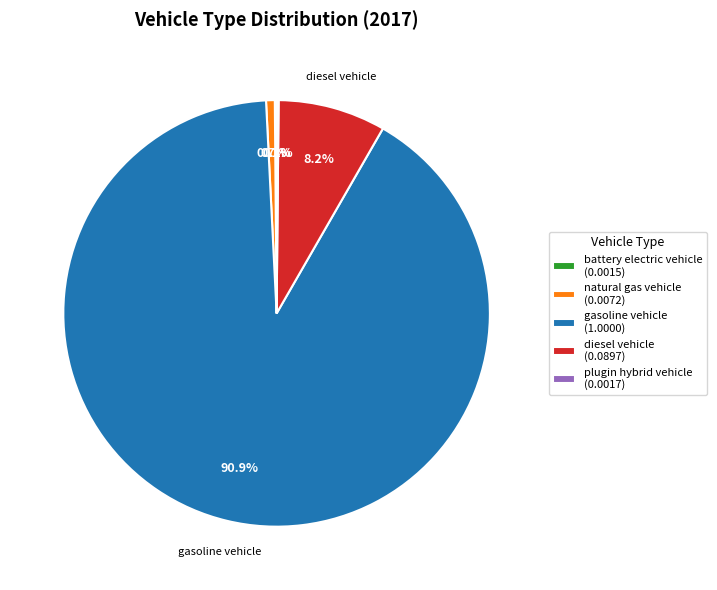

To the nearest percent, what is the average slice percentage?

20%